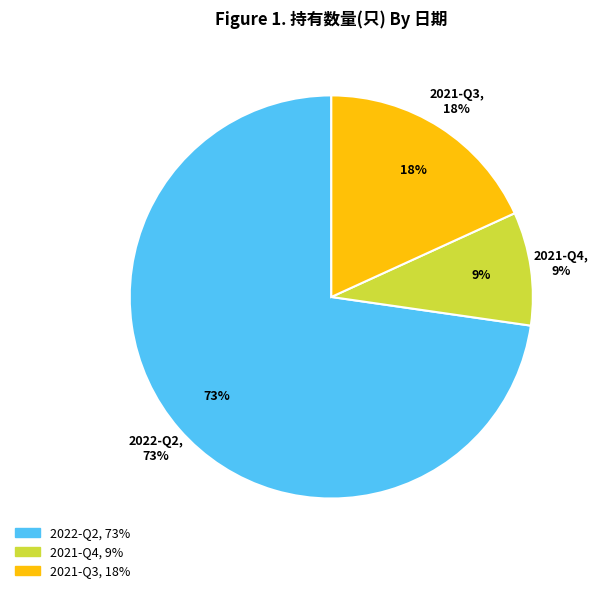

Do 2021-Q3 and 2022-Q2 together represent more than half of the pie?

Yes